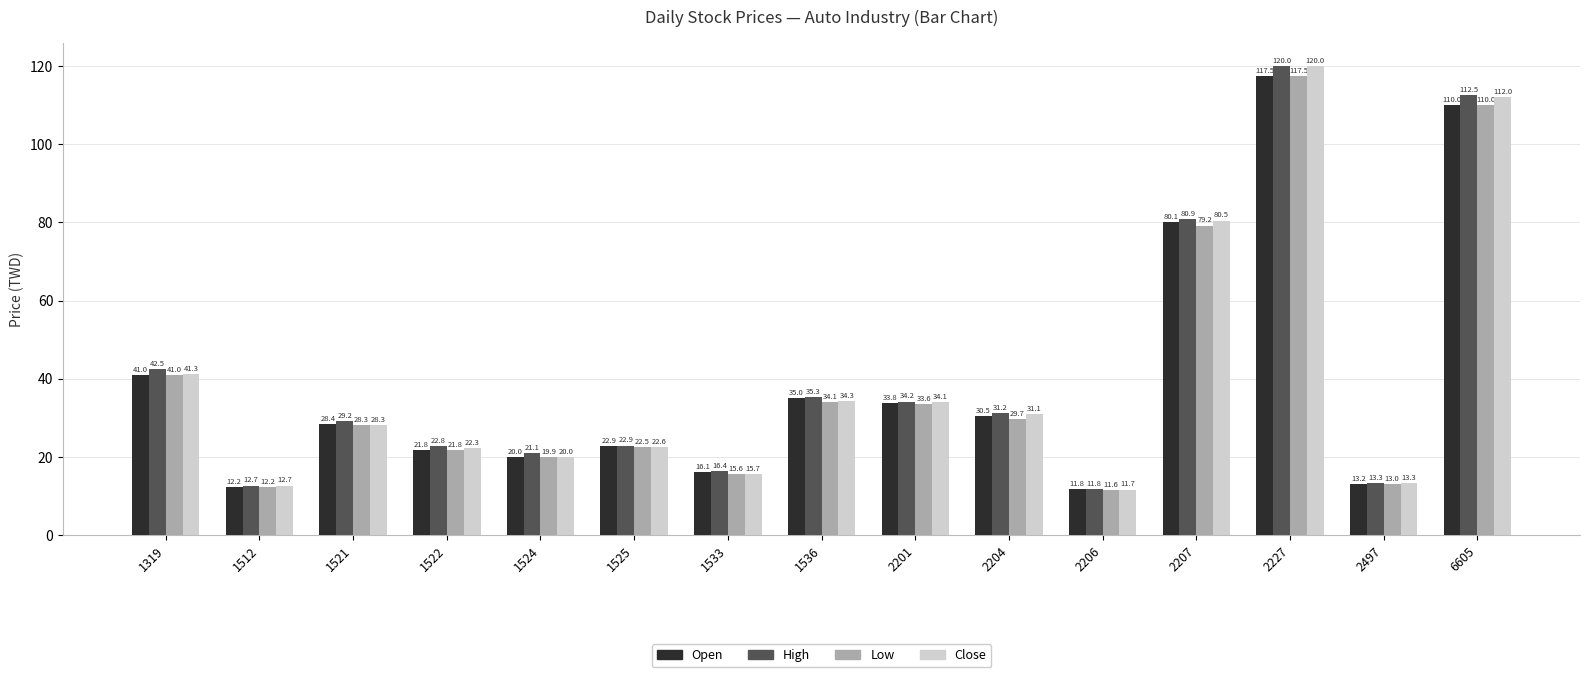

The value of Open at 1525 is 35.3. True or false?

False